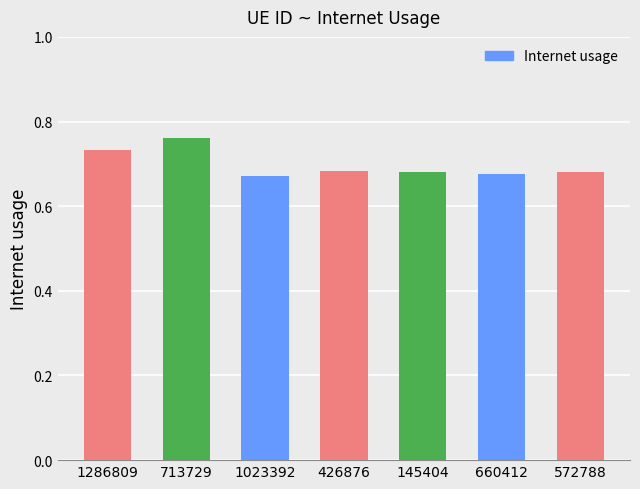

The chart shows a value of 0.3 at 572788. True or false?

False